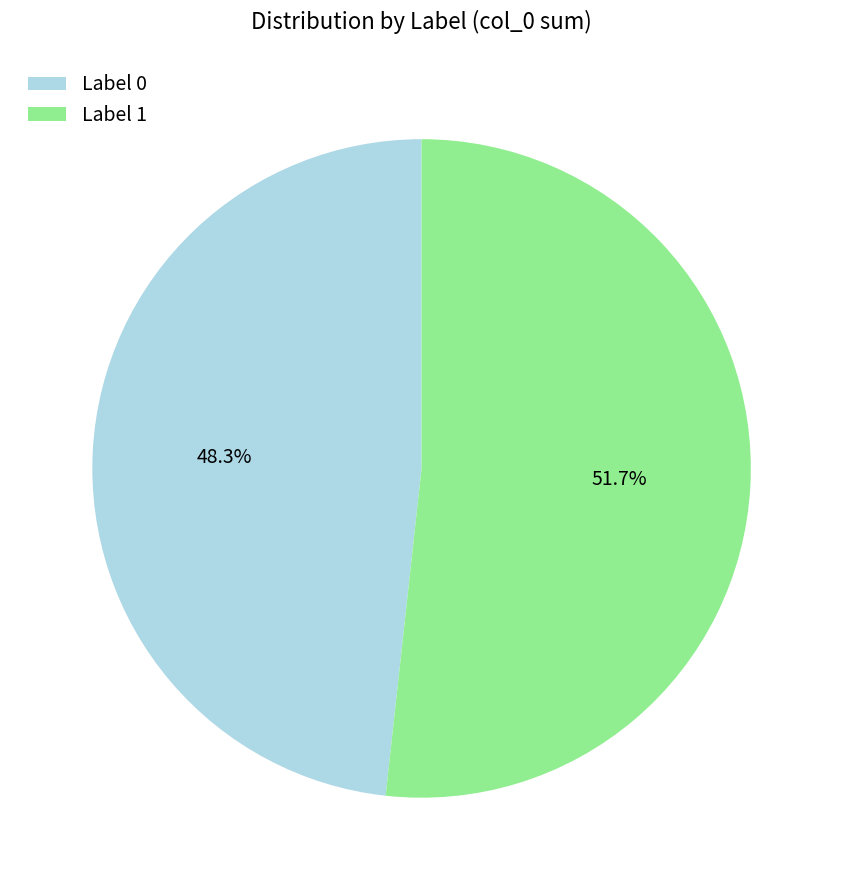

How many slices are in this pie chart?

2